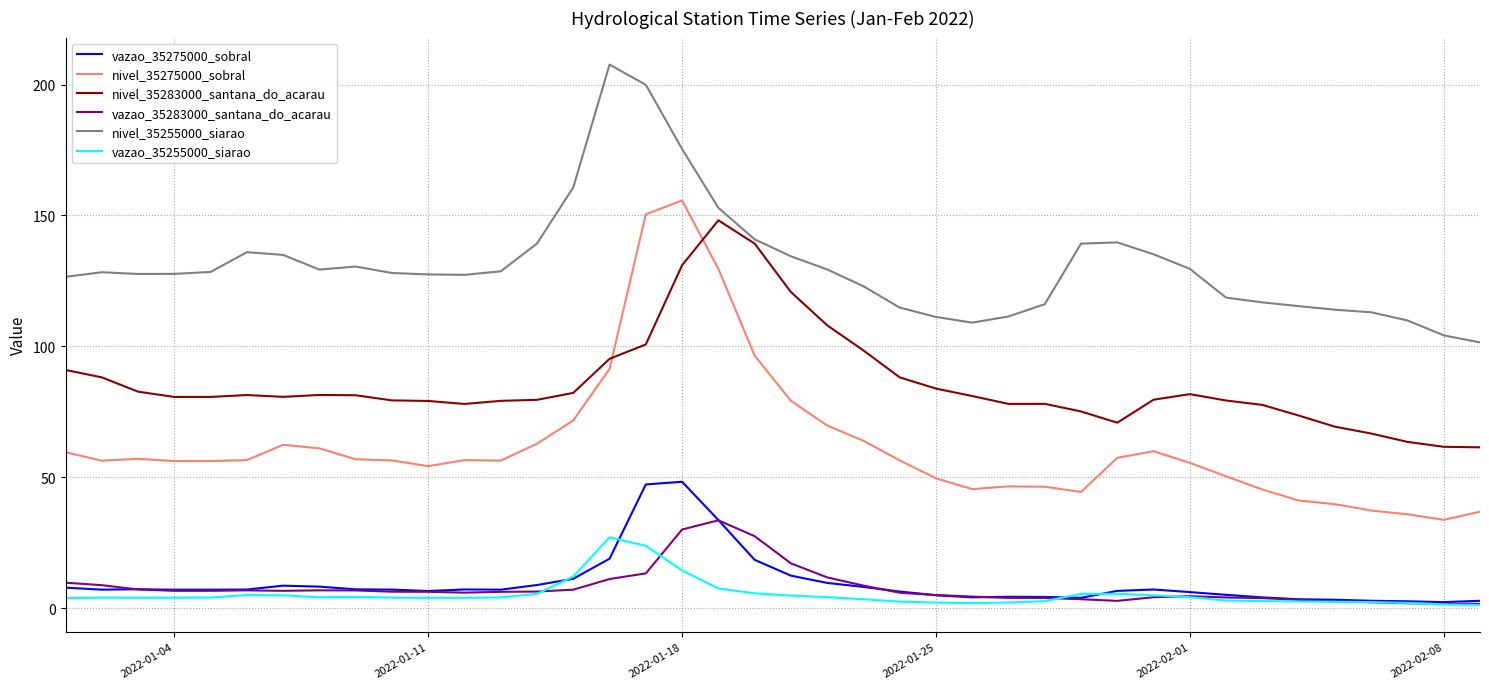

What is the lowest value of the nivel_35283000_santana_do_acarau series?

61.4